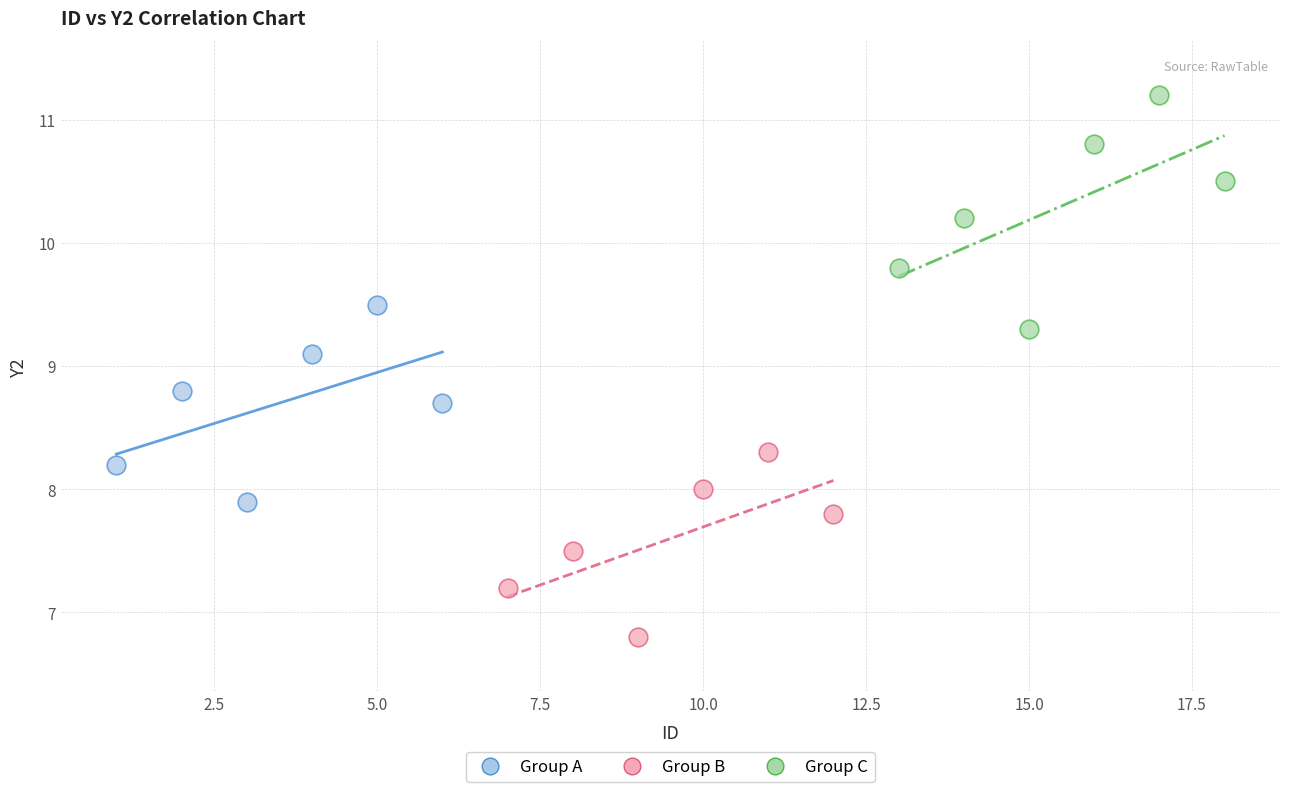

Which series has the widest spread of Y values?

Group C